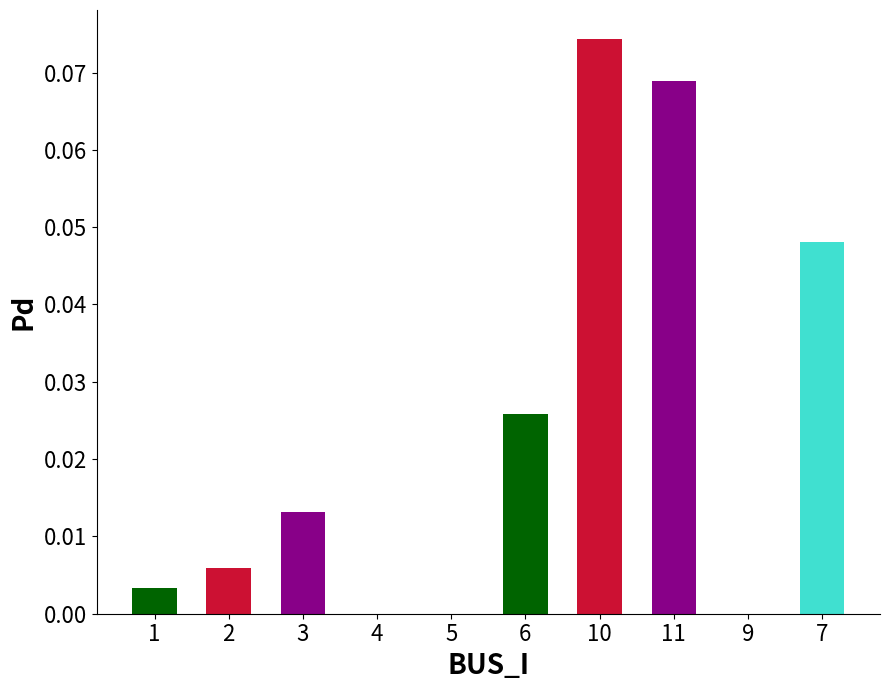

How many distinct data groups are displayed?

1